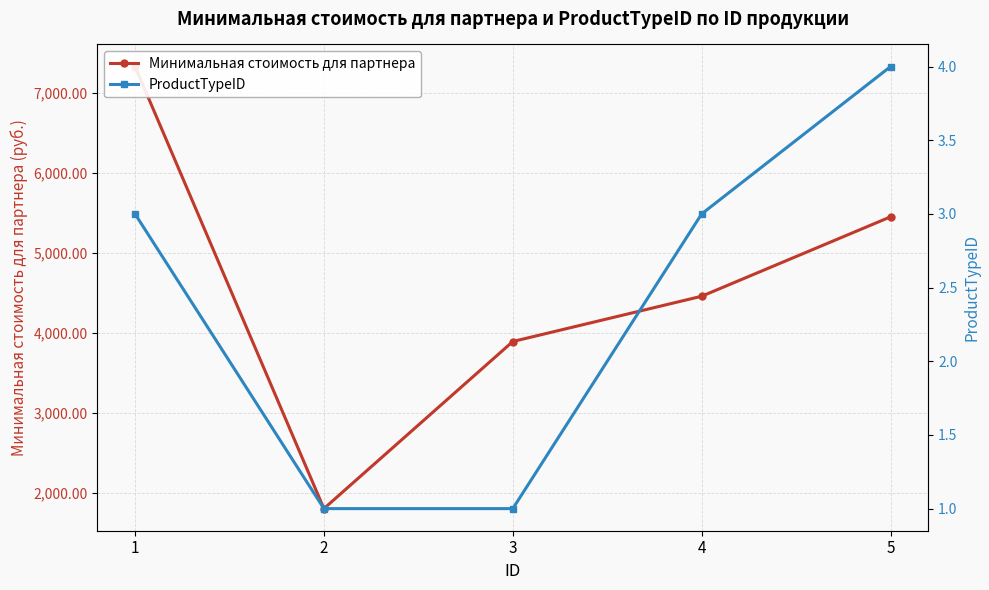

How many data points in Минимальная стоимость для партнера are above 4456?

3